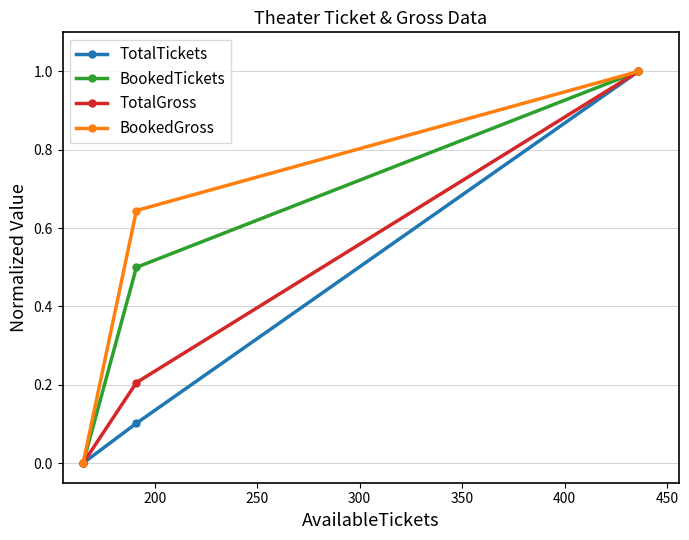

List the series in order of their overall mean, highest first.

BookedGross, BookedTickets, TotalGross, TotalTickets